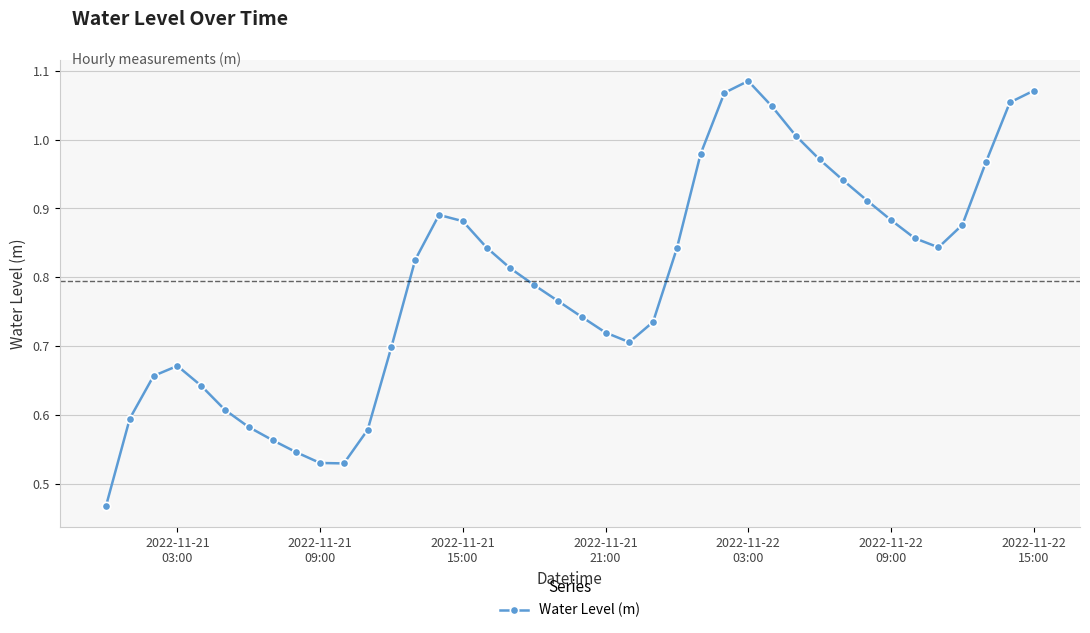

How many interior local valleys (lower than both neighbors) does the data have?

3